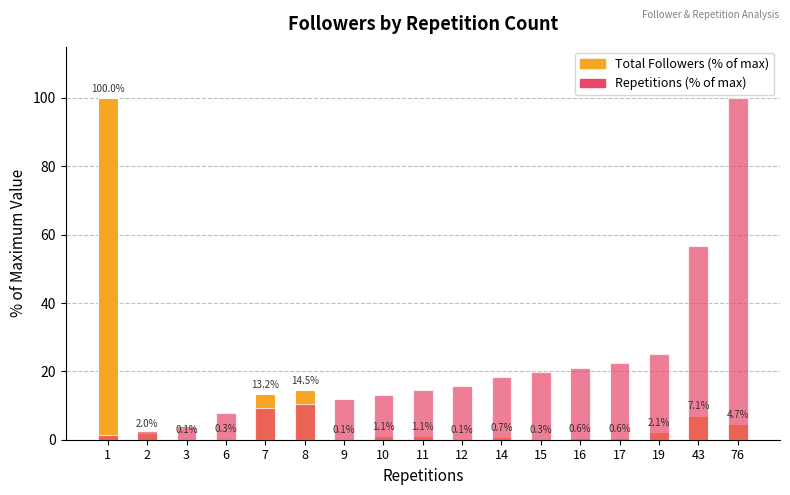

What is the difference between the highest and lowest values at 14?

17.7